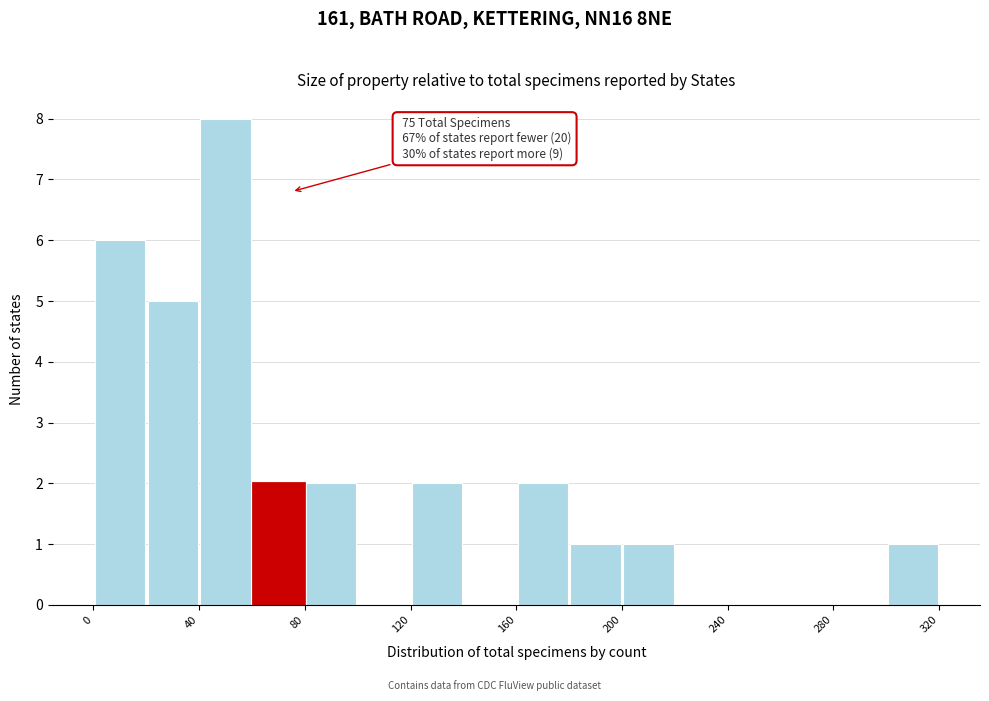

Which range on the x-axis has the tallest bar?

40 to 60